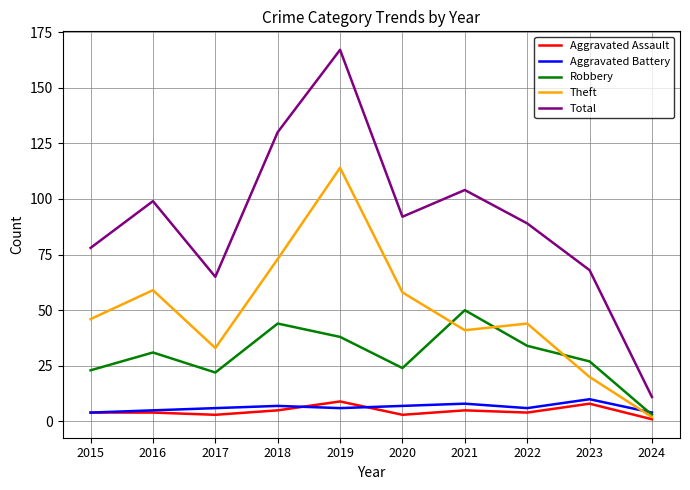

Is it true that Theft equals 22 at 2022?

False